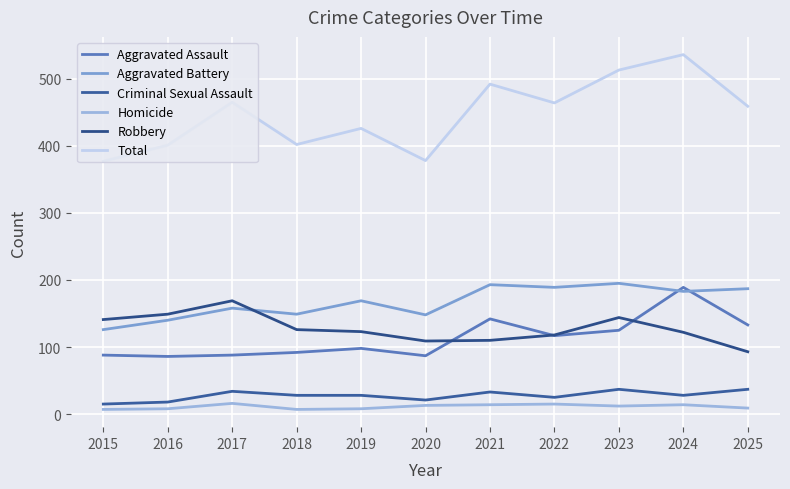

True or false: Criminal Sexual Assault and Aggravated Assault cross at least once.

False